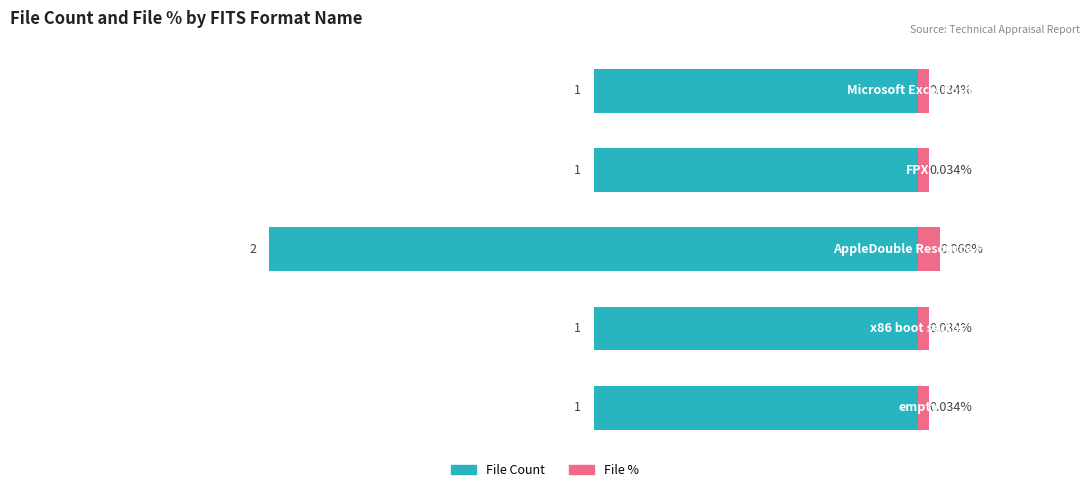

What is the value of the File Count bar at the 4th from the left?

-1.0